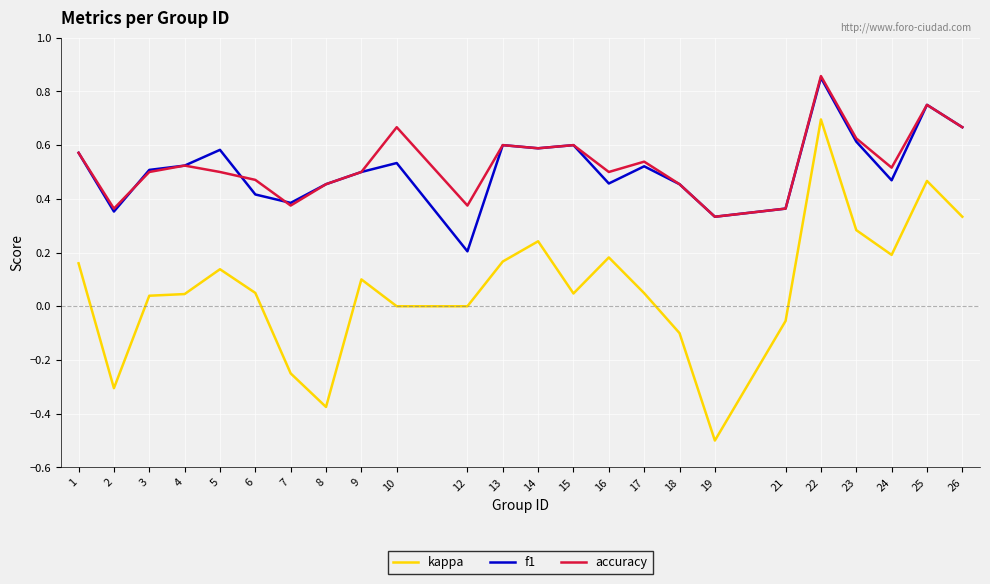

Which series changed the most between 2 and 17?

kappa